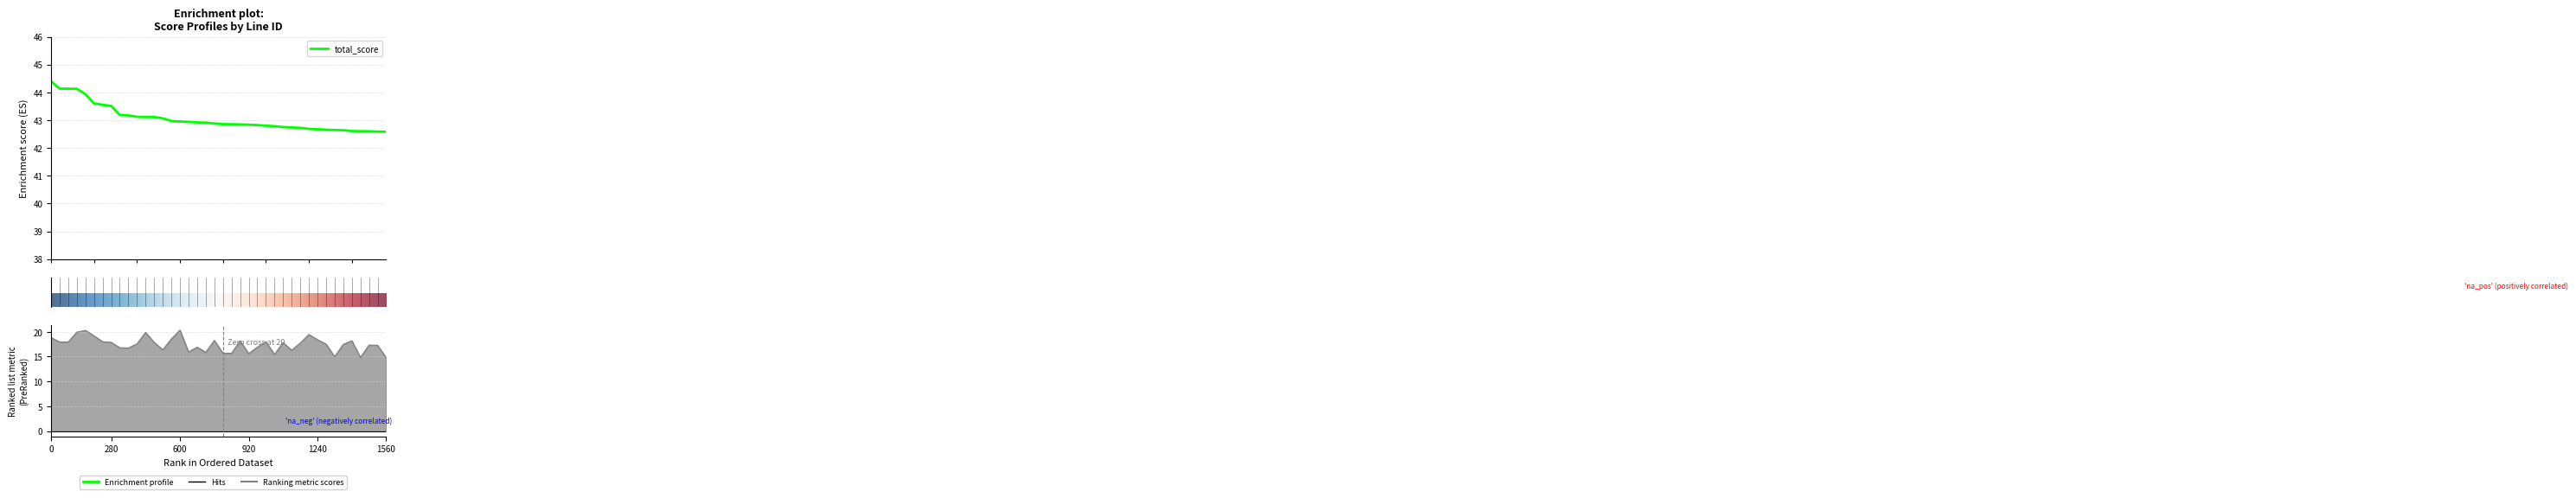

What is the smallest value displayed?

14.8